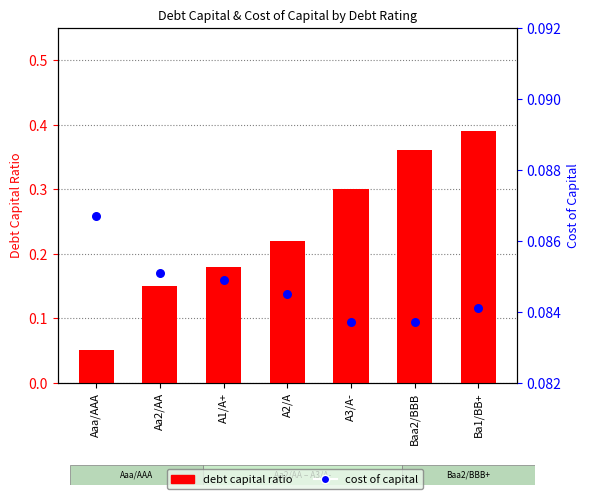

At how many categories does at least one series exceed 0?

7